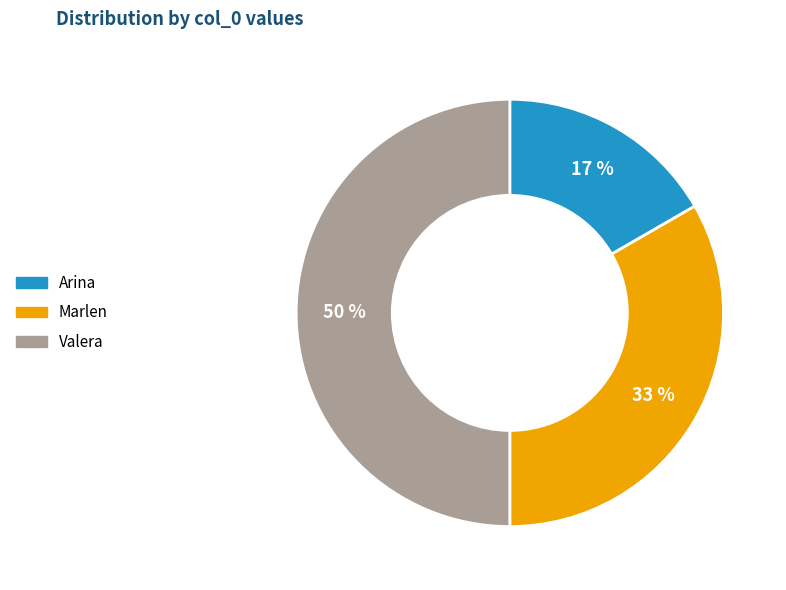

Does Marlen account for over 50% of the chart?

No